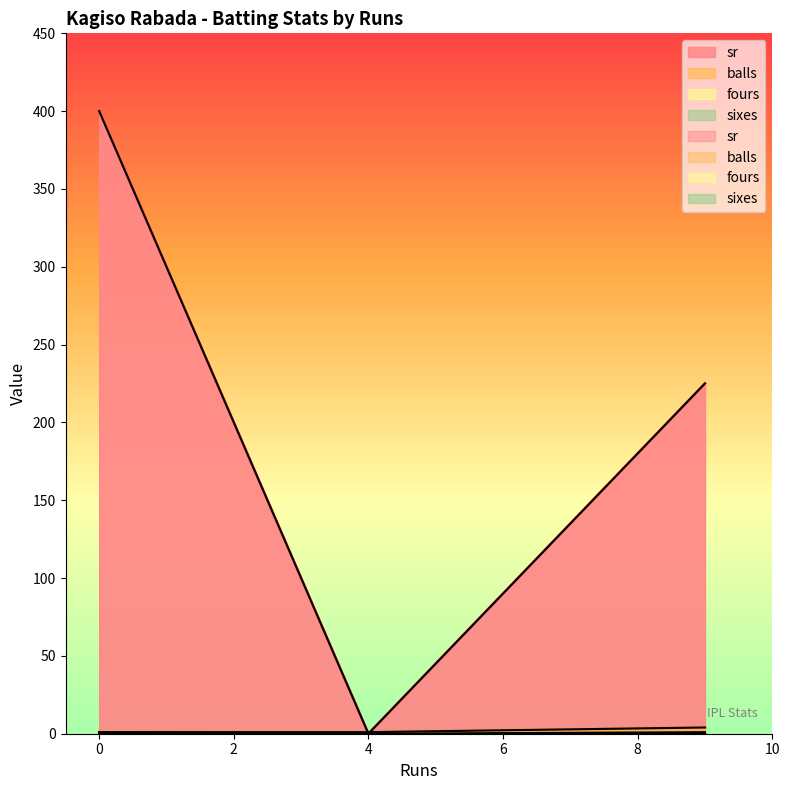

Where is fours nearest to the value 0?

4